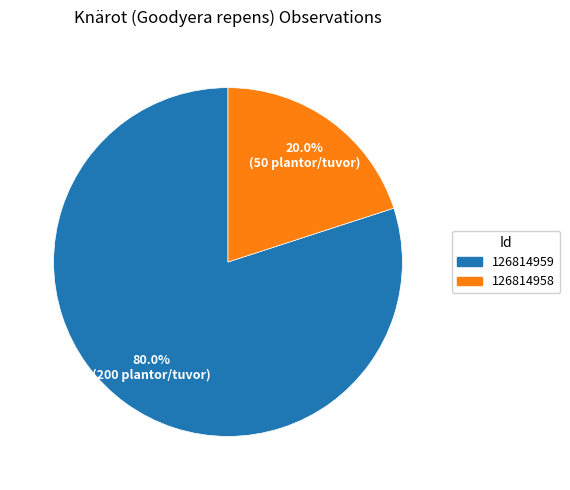

Which category has the biggest portion of the pie?

126814959